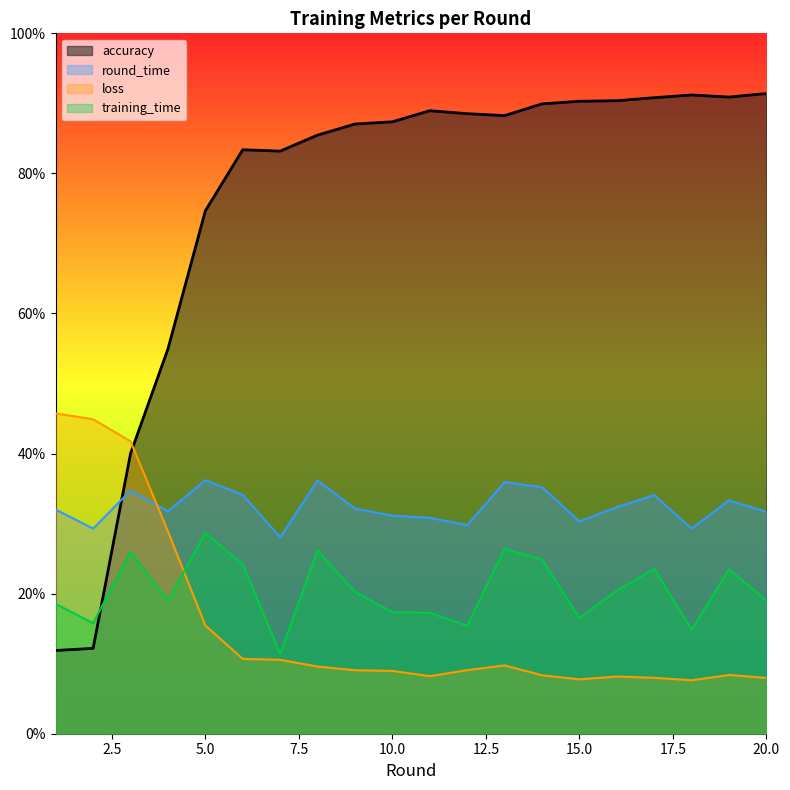

How many intersections are there between accuracy and round_time?

1